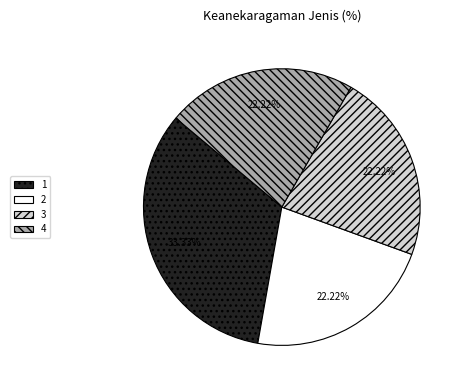

Do 1 and 3 together represent more than half of the pie?

Yes